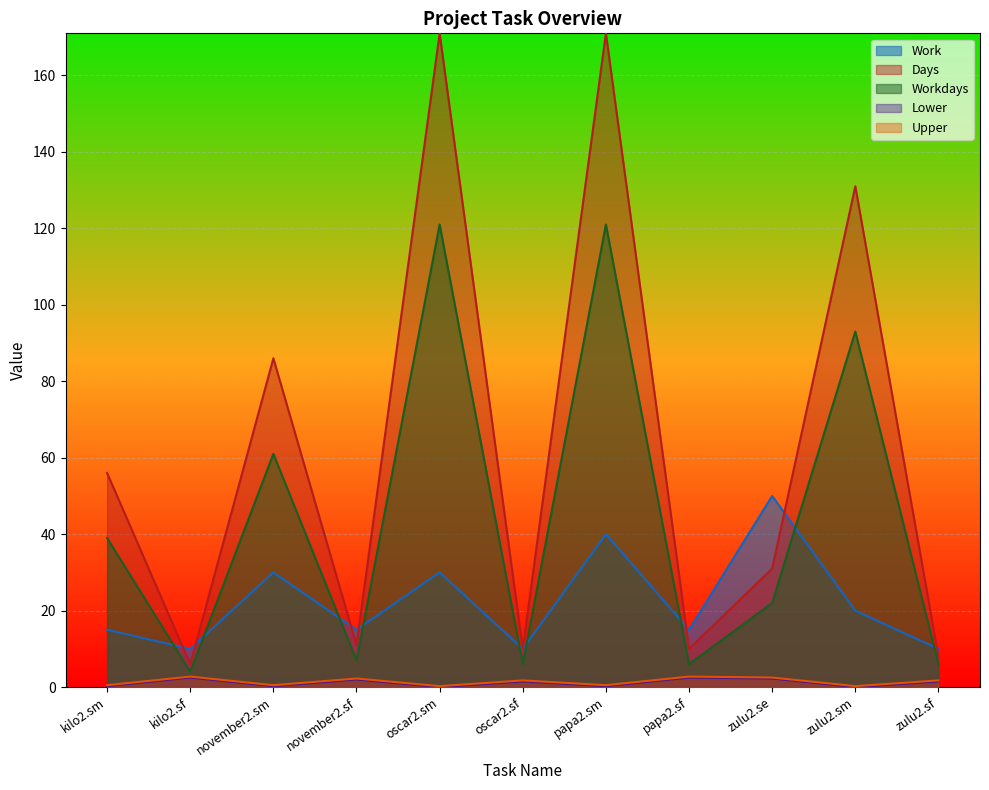

What is the value of the Lower point at the 11th from the left?

1.5